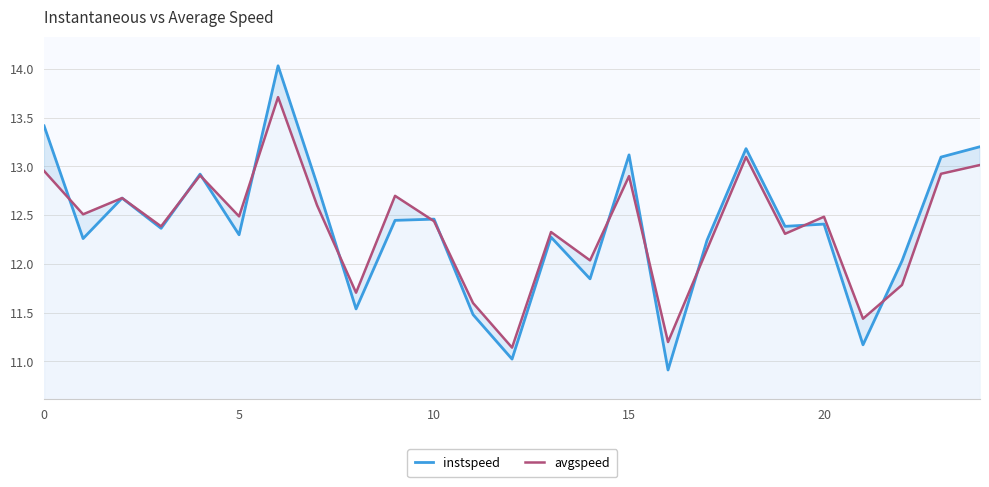

Which series has the largest range (max minus min)?

instspeed